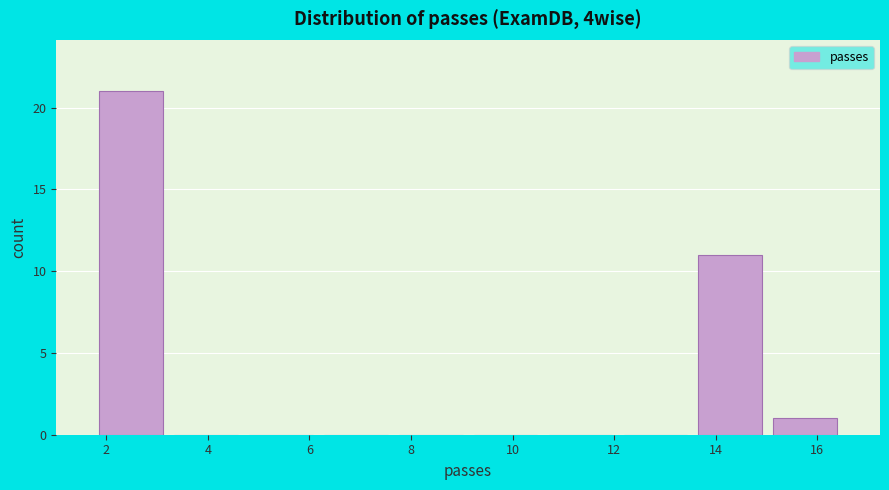

Reading left to right, list every bar in this chart as the range it spans on the x-axis followed by its height. Neither the bar edges nor the heights are printed on the chart, so give them approximately, as read against the axes.

1.8 to 3.2: 21
3.2 to 4.8: 0
4.8 to 6.2: 0
6.2 to 7.6: 0
7.6 to 9.2: 0
9.2 to 10.6: 0
10.6 to 12.0: 0
12.0 to 13.6: 0
13.6 to 15.0: 11
15.0 to 16.6: 1